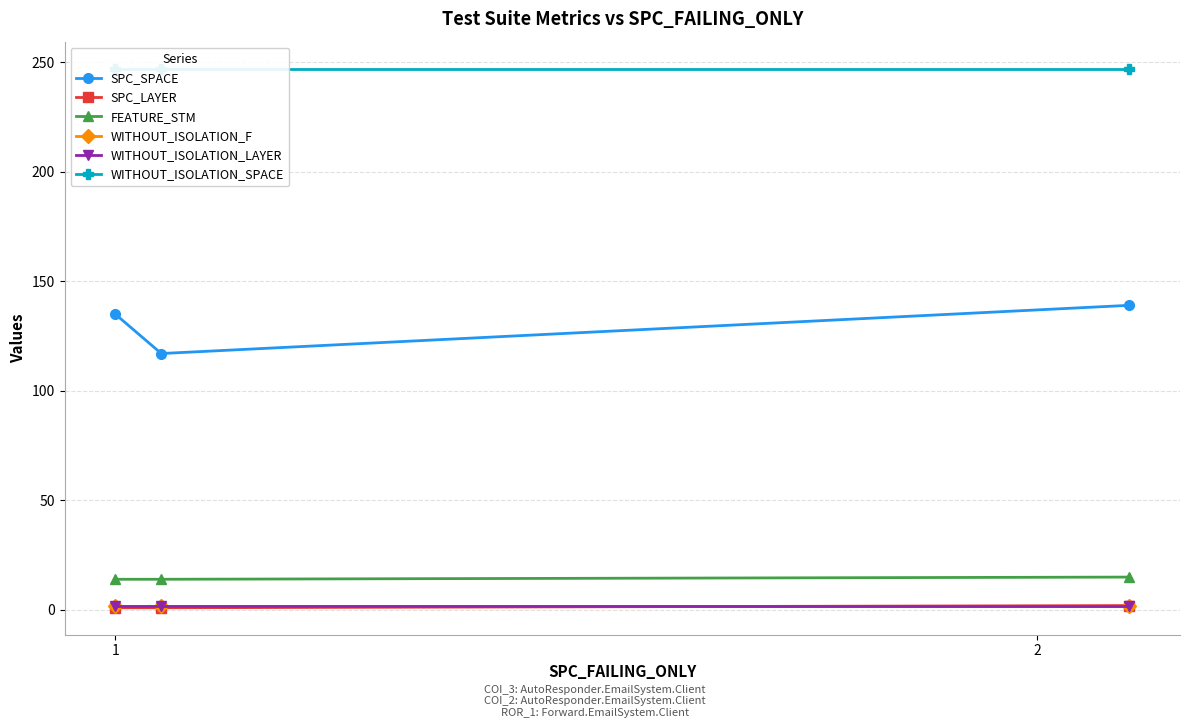

Rank the series by their maximum value, from highest to lowest.

WITHOUT_ISOLATION_SPACE, SPC_SPACE, FEATURE_STM, SPC_LAYER, WITHOUT_ISOLATION_F, WITHOUT_ISOLATION_LAYER